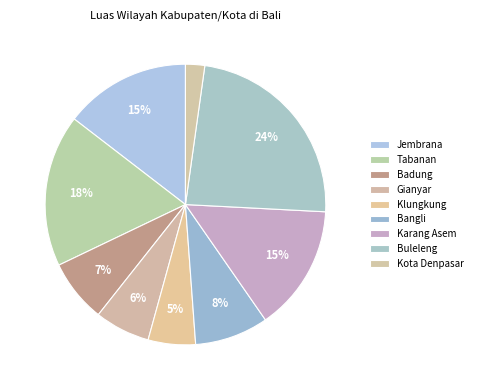

What is the change in value from Tabanan to Karang Asem?

-174.3